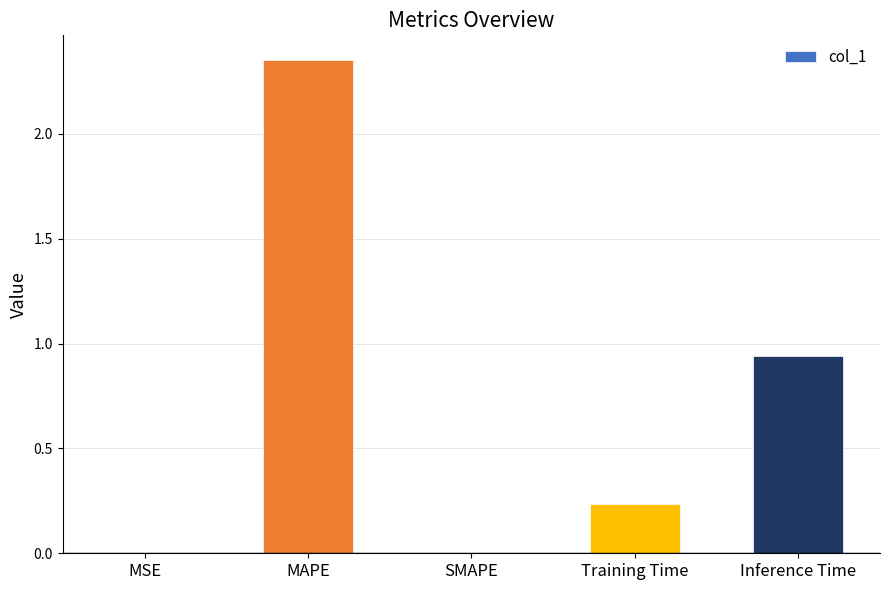

Between MAPE and Training Time, which is larger?

MAPE